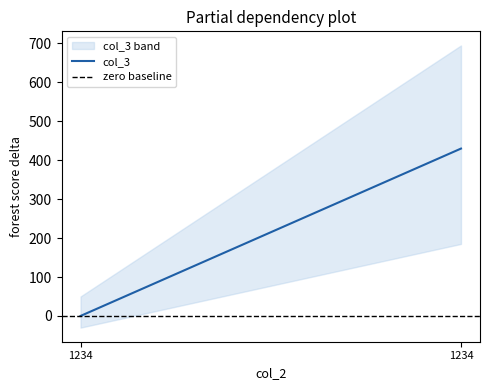

At which category is the sum across all series the highest?

1234